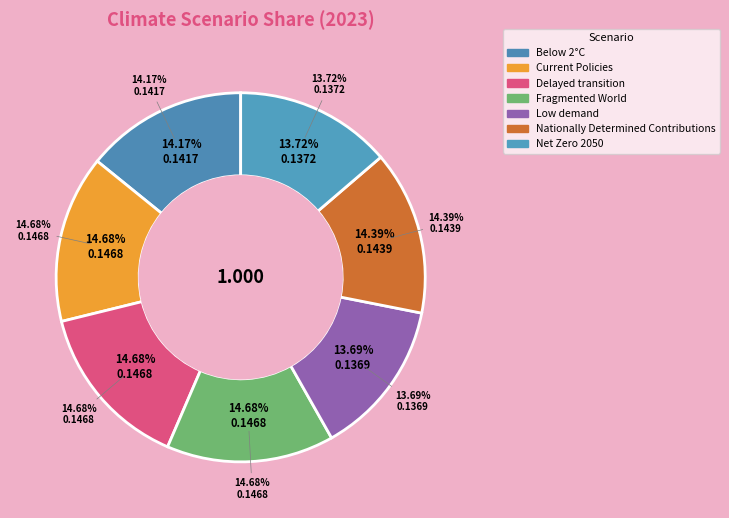

Does any single category account for the majority?

No